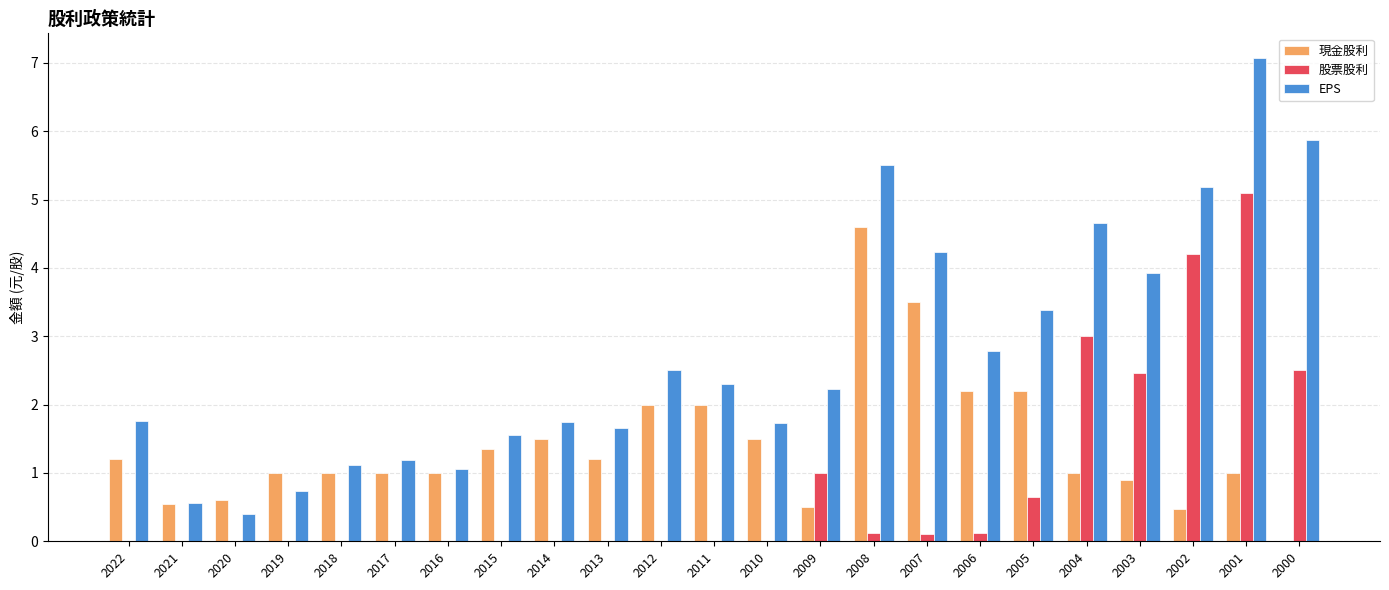

How many categories are shown in the chart?

23